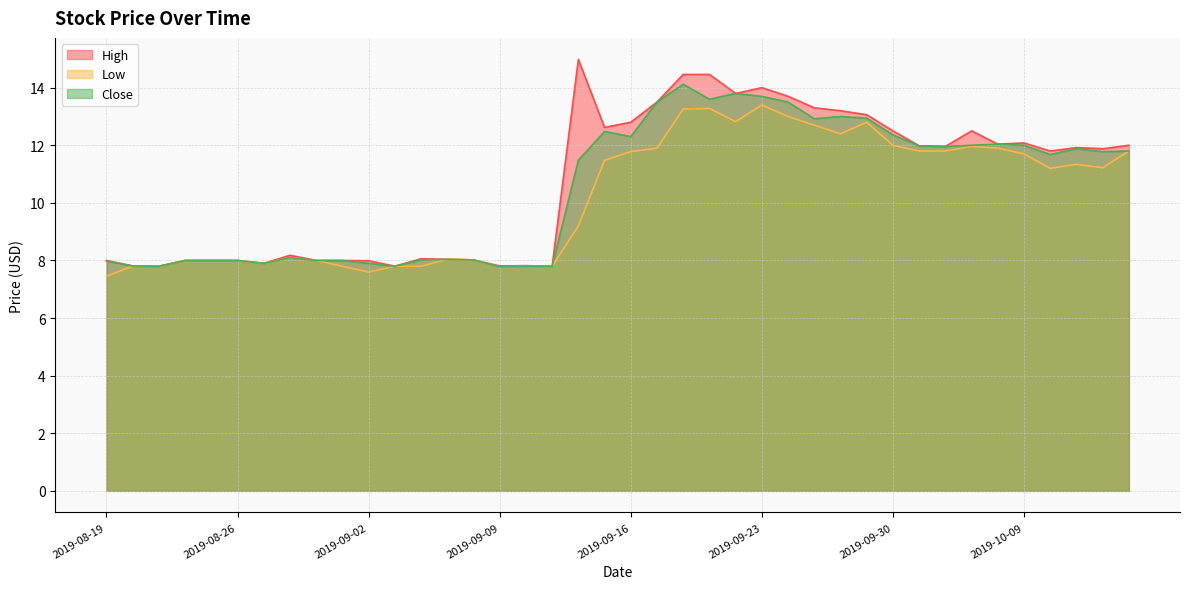

Does the chart display data point markers on the line(s)?

No